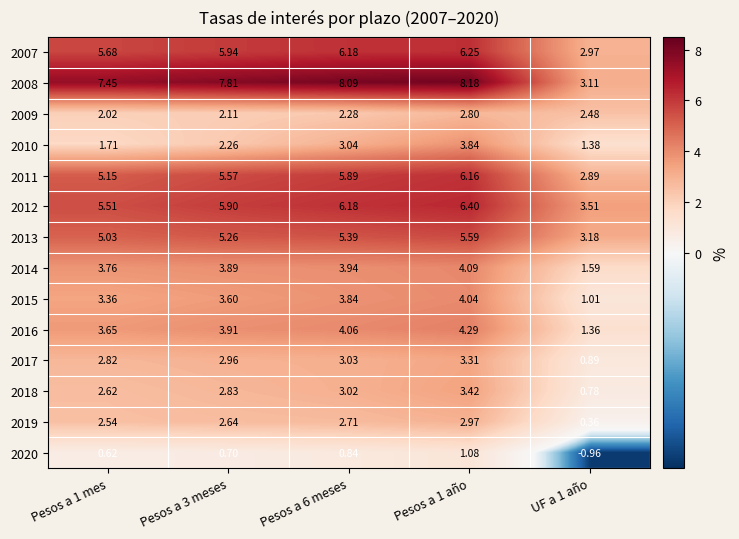

Is the value of 2013 at UF a 1 año greater than the value of 2019 at Pesos a 1 mes?

Yes